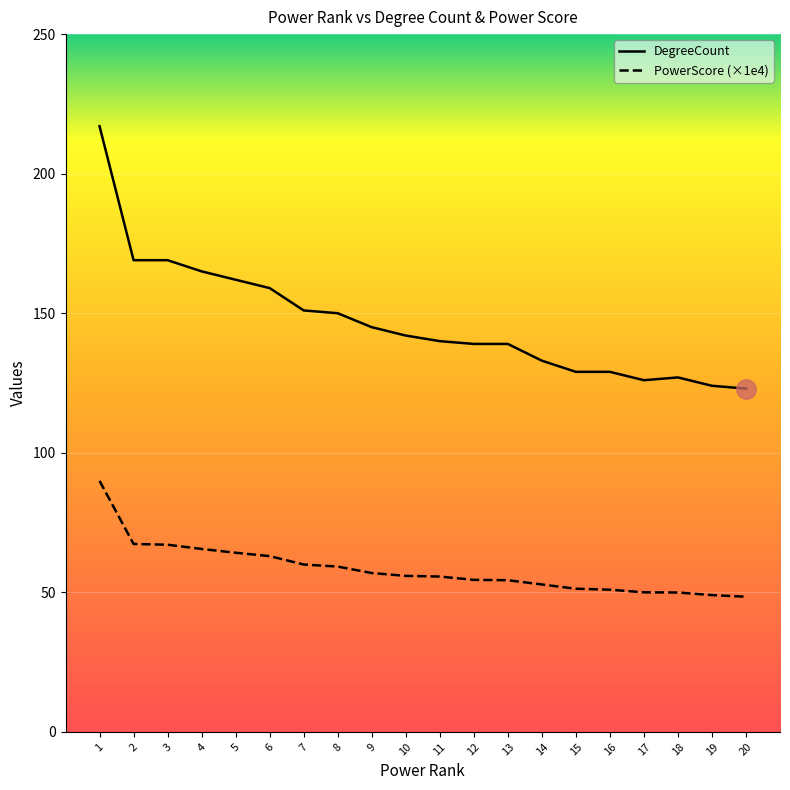

At which label does PowerScore_scaled first exceed 55?

1